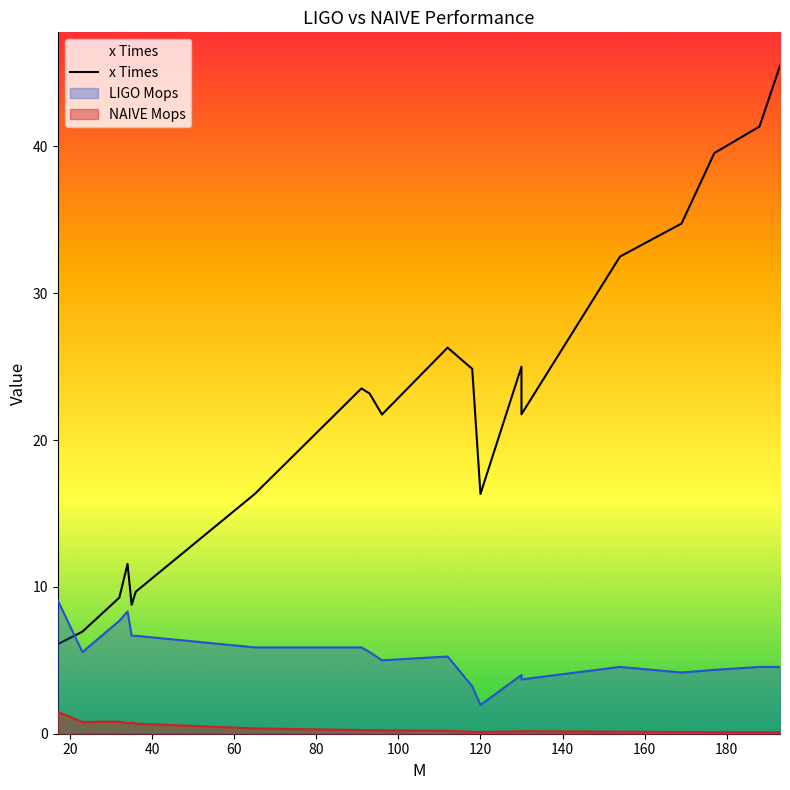

What is the difference between the maximum and minimum values?

39.4